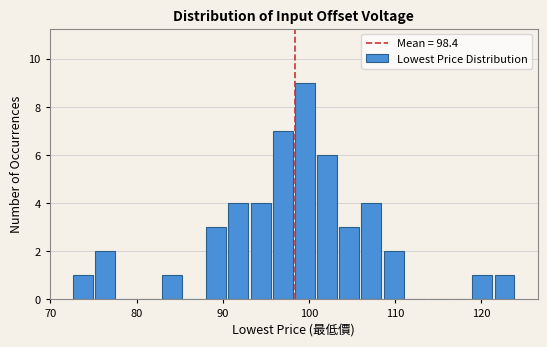

Around what value on the x-axis is the tallest bar? Give the approximate position of its centre, as read against the axis.

100